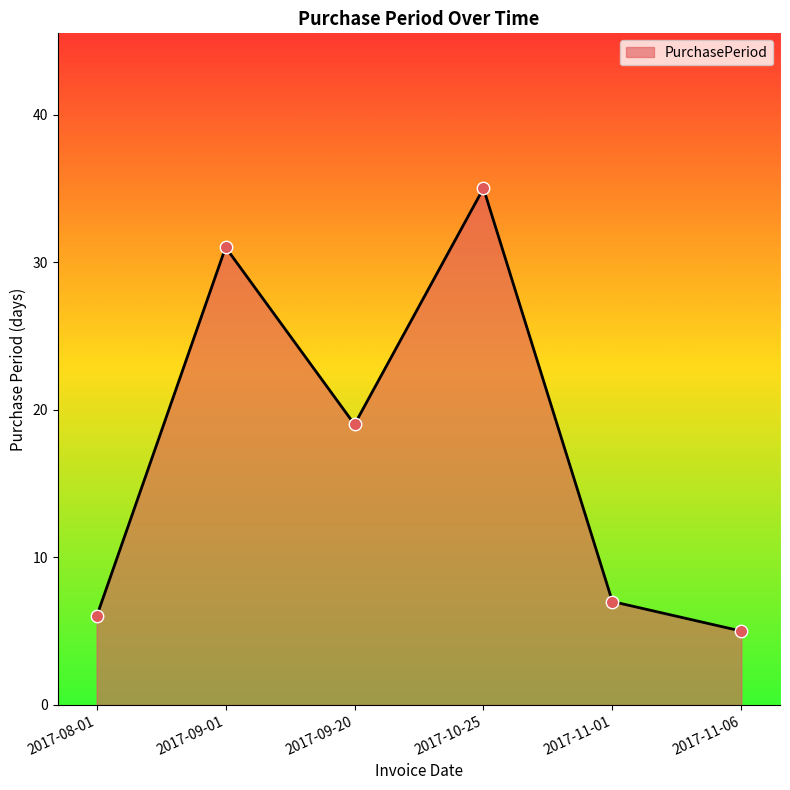

What is the change in value from 2017-09-20 to 2017-11-01?

-12